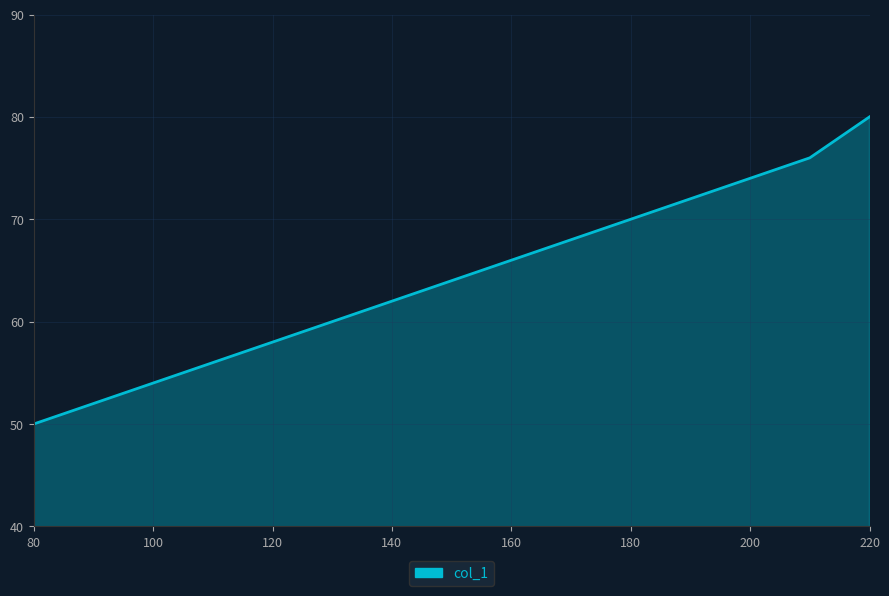

What is the greatest value displayed?

80